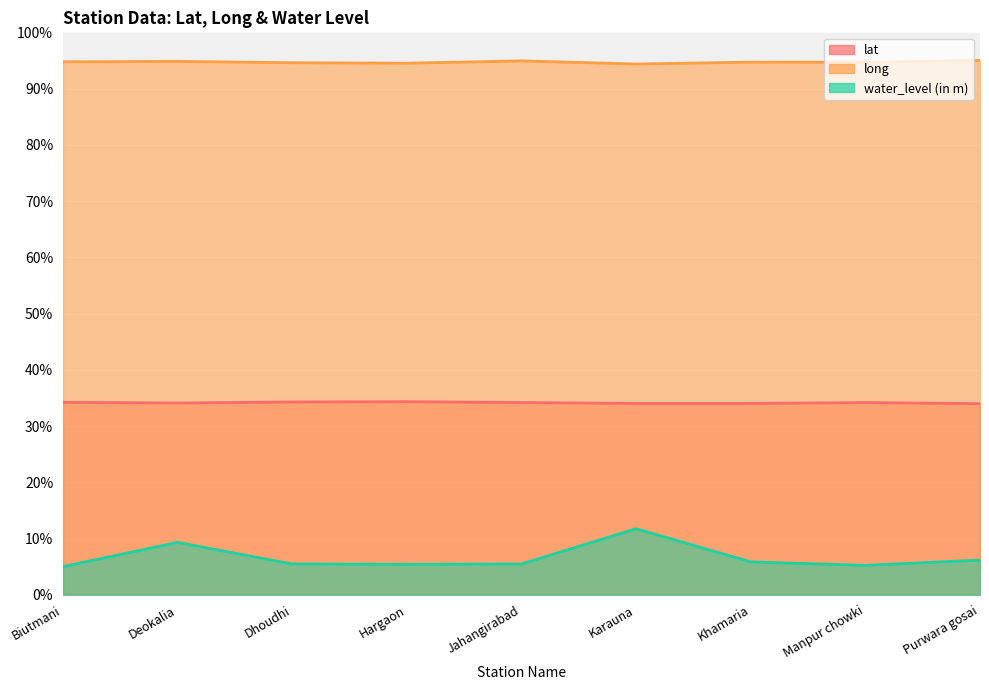

What is the difference between the lat values at Hargaon and Purwara gosai?

0.4